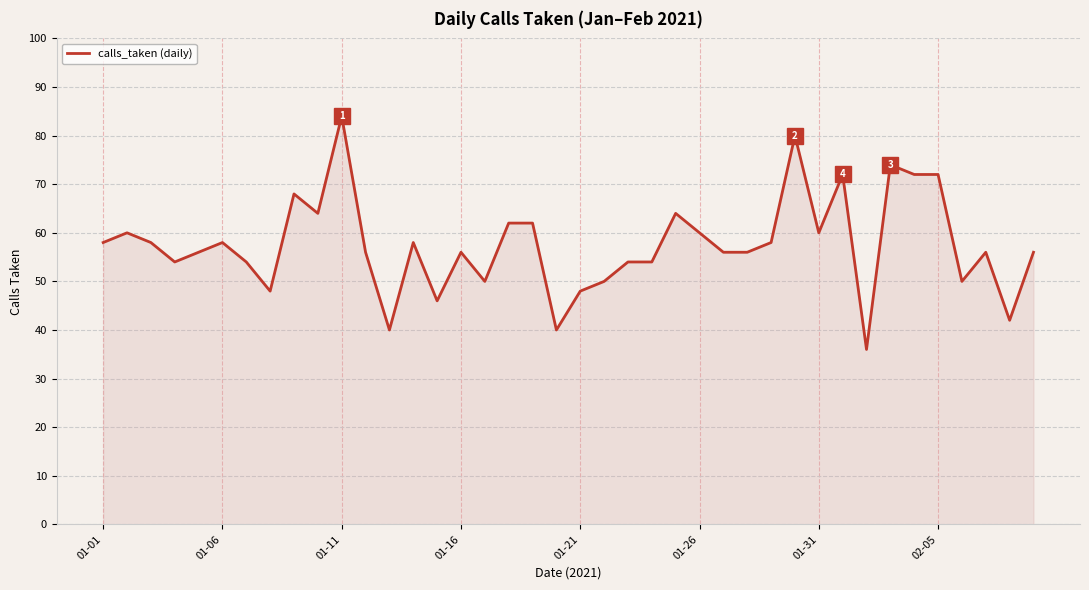

What is the maximum value shown in the chart?

84